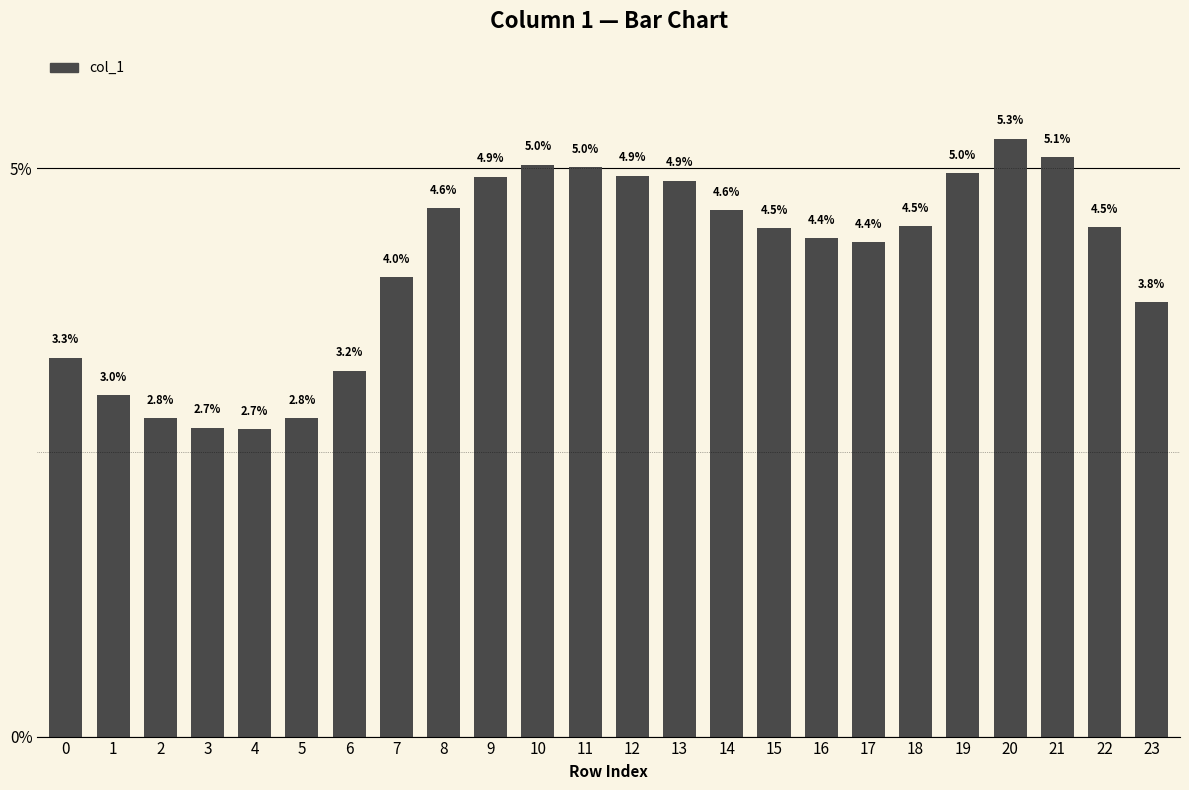

Which label corresponds to the largest value in the chart?

20